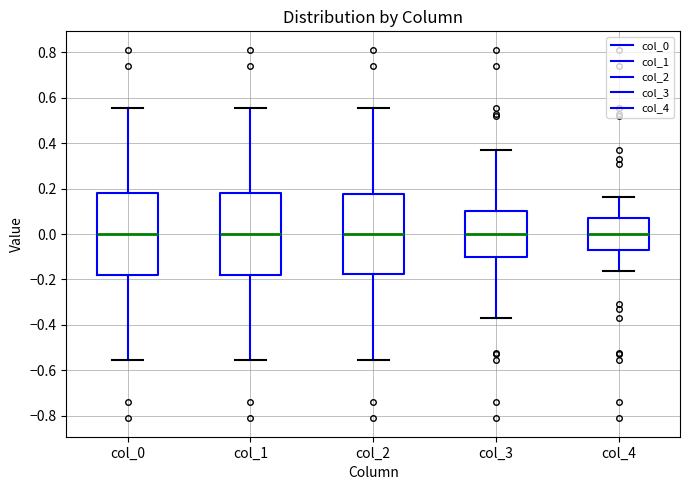

Reading left to right, transcribe this box plot: for each box, give where its median line is, the range the box spans, and where its two whiskers end, as read against the y-axis. The values are not printed on the chart, so give them approximately, as read against the axis.

col_0: median 0.00, box -0.18 to 0.18, whiskers -0.56 to 0.56
col_1: median 0.00, box -0.18 to 0.18, whiskers -0.56 to 0.56
col_2: median 0.00, box -0.18 to 0.18, whiskers -0.56 to 0.56
col_3: median 0.00, box -0.10 to 0.10, whiskers -0.38 to 0.38
col_4: median 0.00, box -0.06 to 0.06, whiskers -0.16 to 0.16